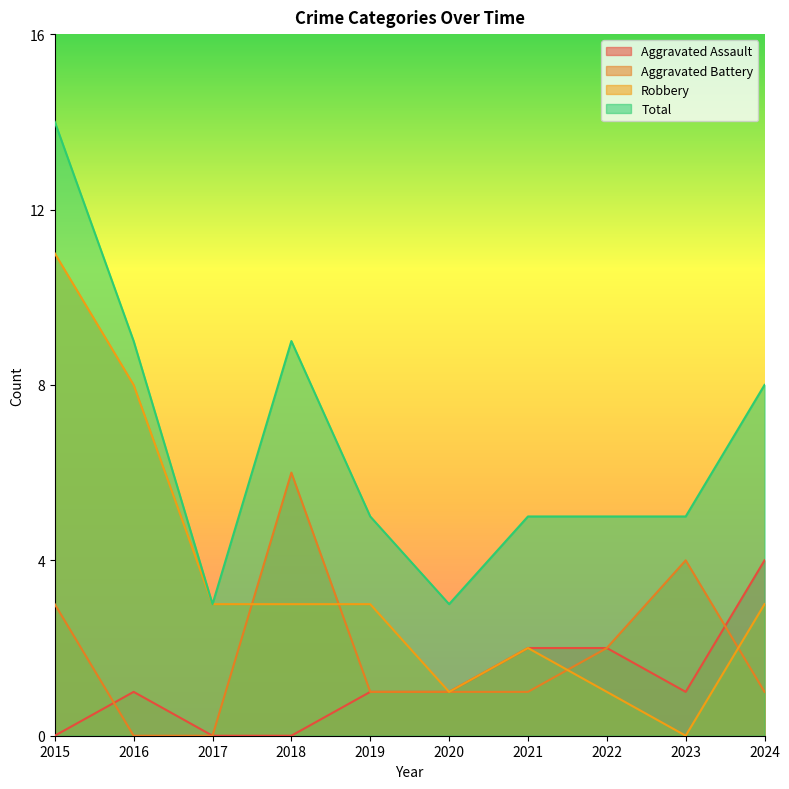

What is the difference between the Robbery values at 2019 and 2021?

1